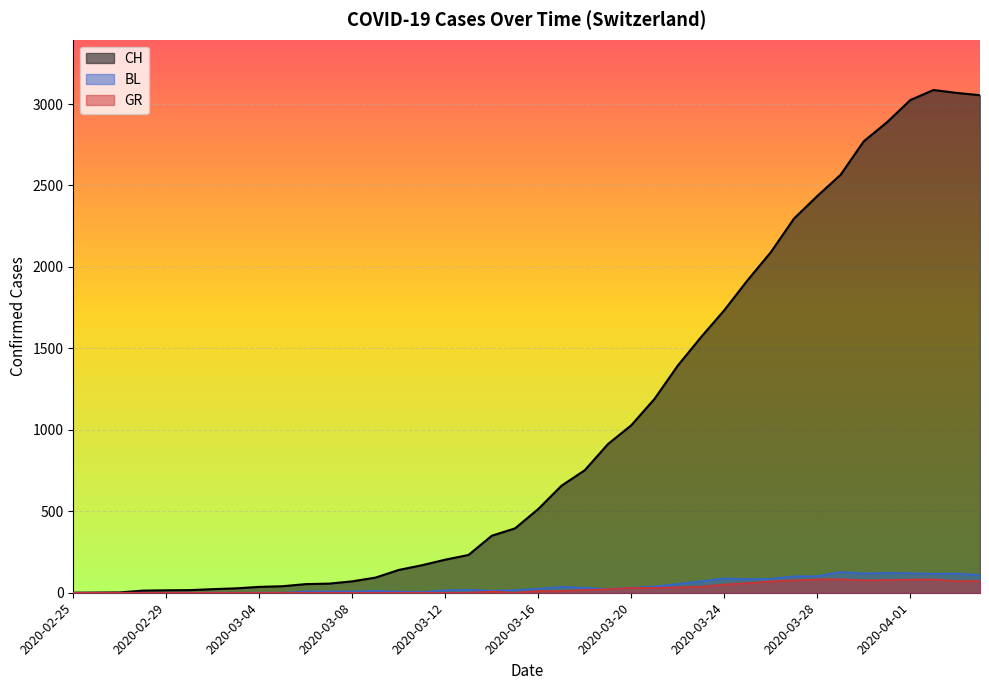

True or false: GR has a value of -38 at 2020-03-10.

False